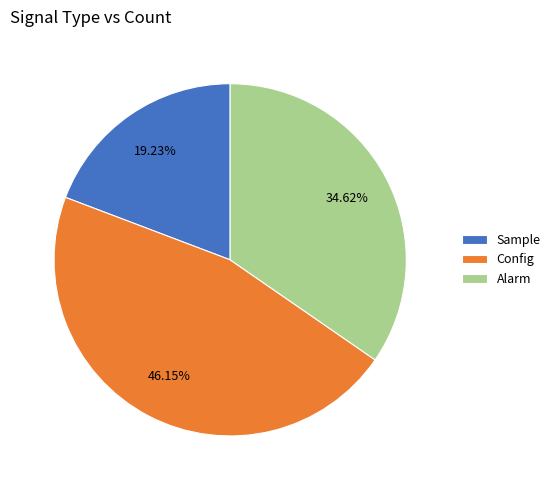

To the nearest percent, what percentage of the pie is Sample?

19%